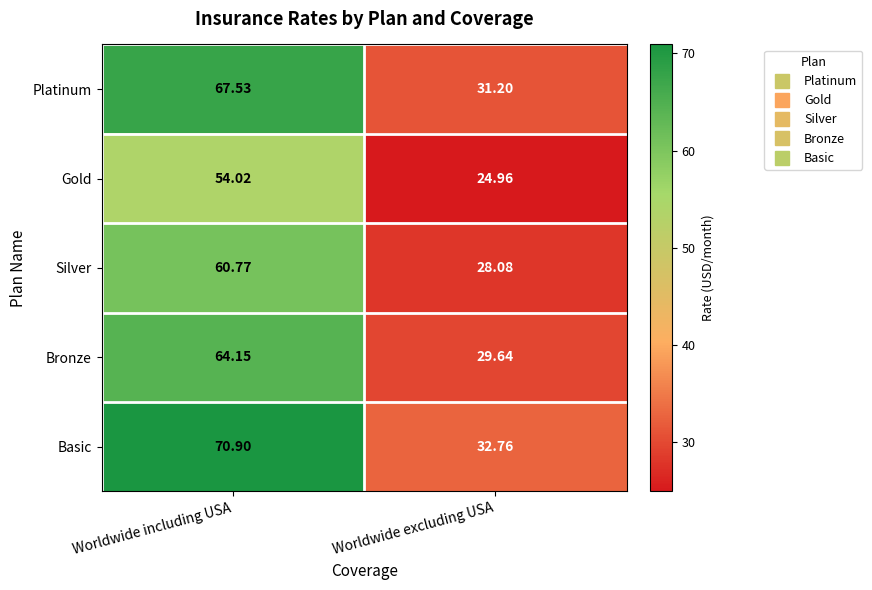

Which series changed the most between Worldwide including USA and Worldwide excluding USA?

Basic